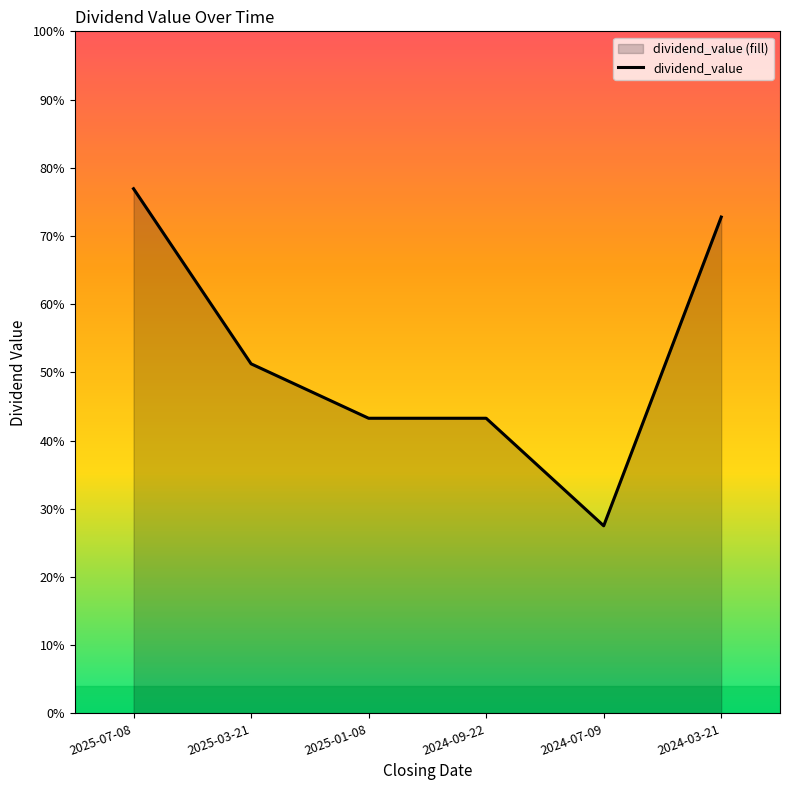

What is the label of the 2nd point from the right?

2024-07-09